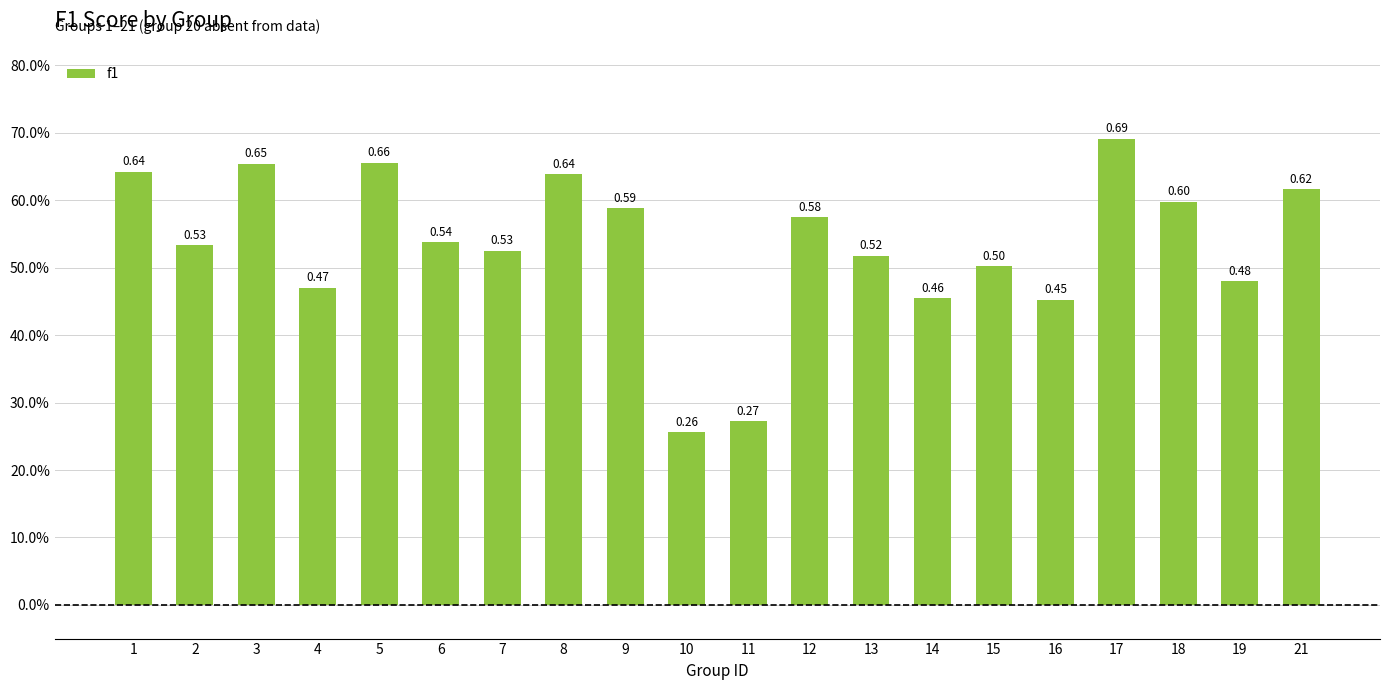

Reading right to left, extract all data points from this chart.

0.6	0.5	0.6	0.7	0.5	0.5	0.5	0.5	0.6	0.3	0.3	0.6	0.6	0.5	0.5	0.7	0.5	0.7	0.5	0.6